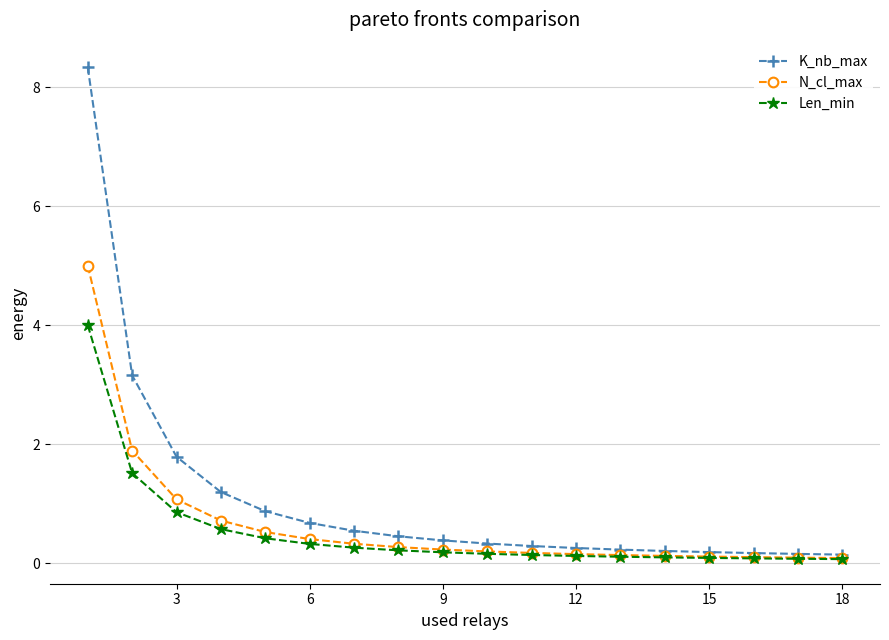

Which series has the widest spread of values?

K_nb_max